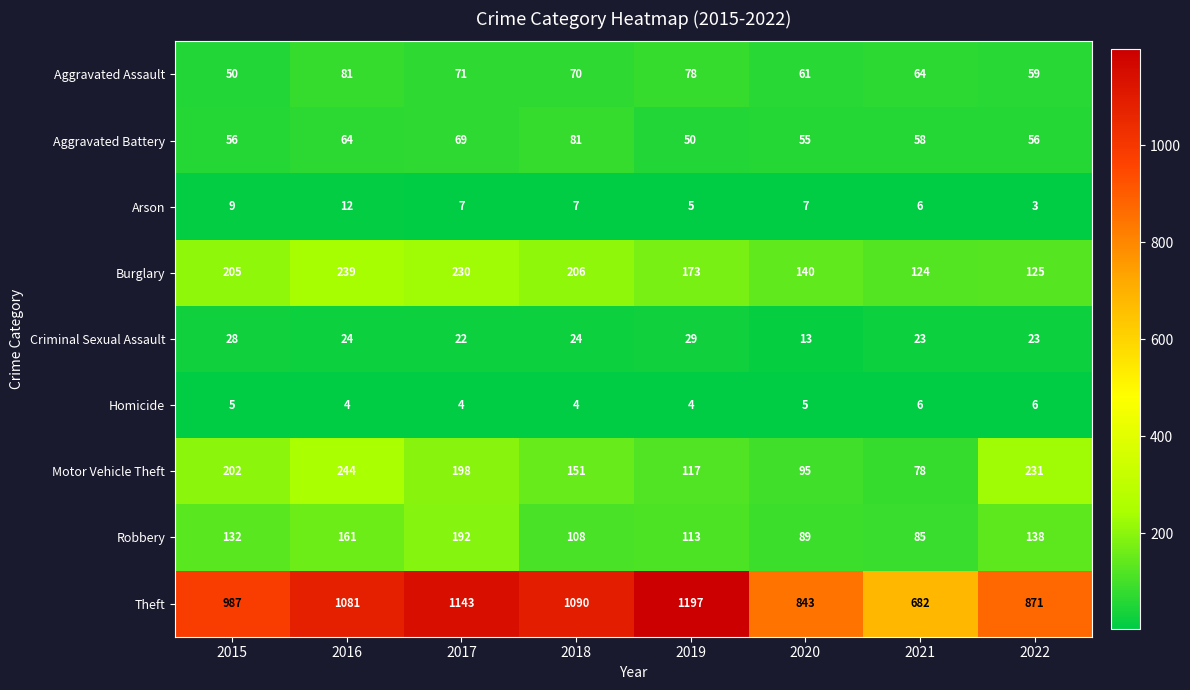

True or false: Homicide has a value of 1 at 2019.

False